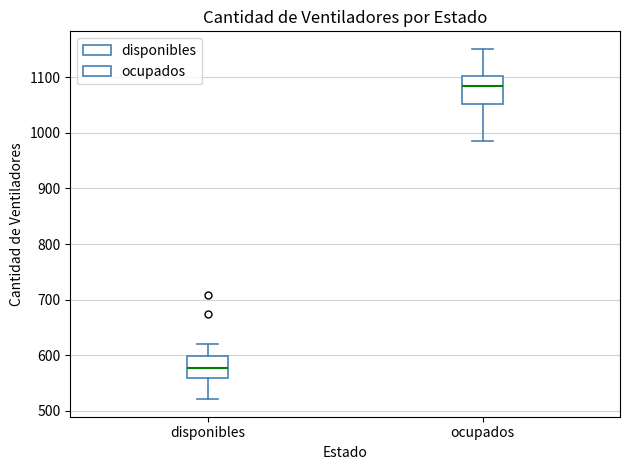

Reading left to right, read every box against the y-axis: the position of its median line, the range the box covers, and the ends of its whiskers. The values are not printed on the chart, so give them approximately, as read against the axis.

disponibles: median 580, box 560 to 600, whiskers 520 to 620
ocupados: median 1080, box 1050 to 1100, whiskers 990 to 1150